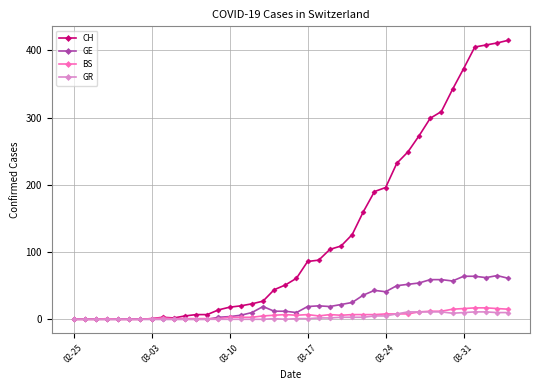

Which series has the largest range (max minus min)?

CH